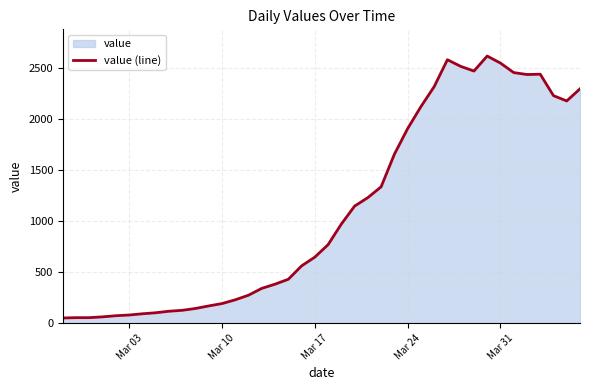

What is the maximum value shown in the chart?

2617